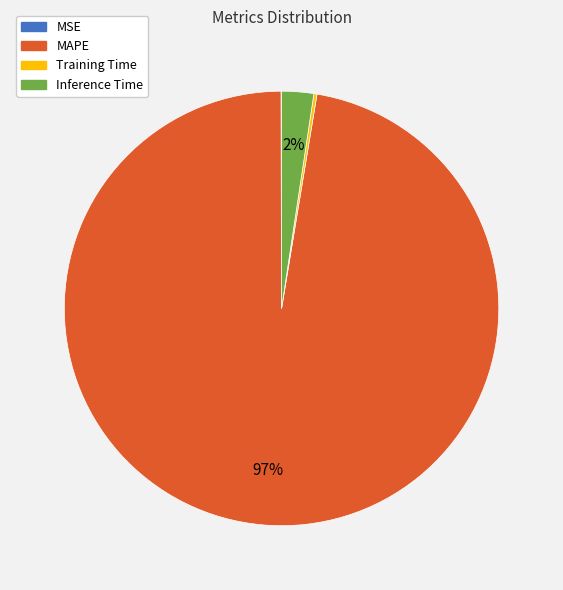

Which slice is the largest?

MAPE